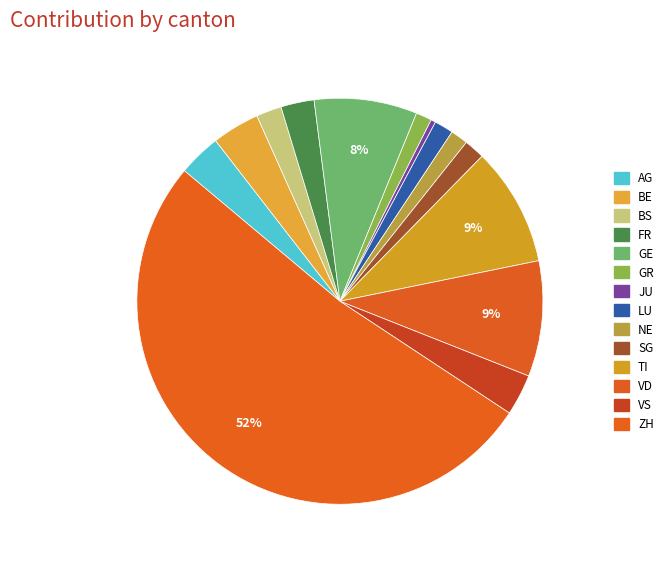

Combined, do TI and JU account for over 50%?

No